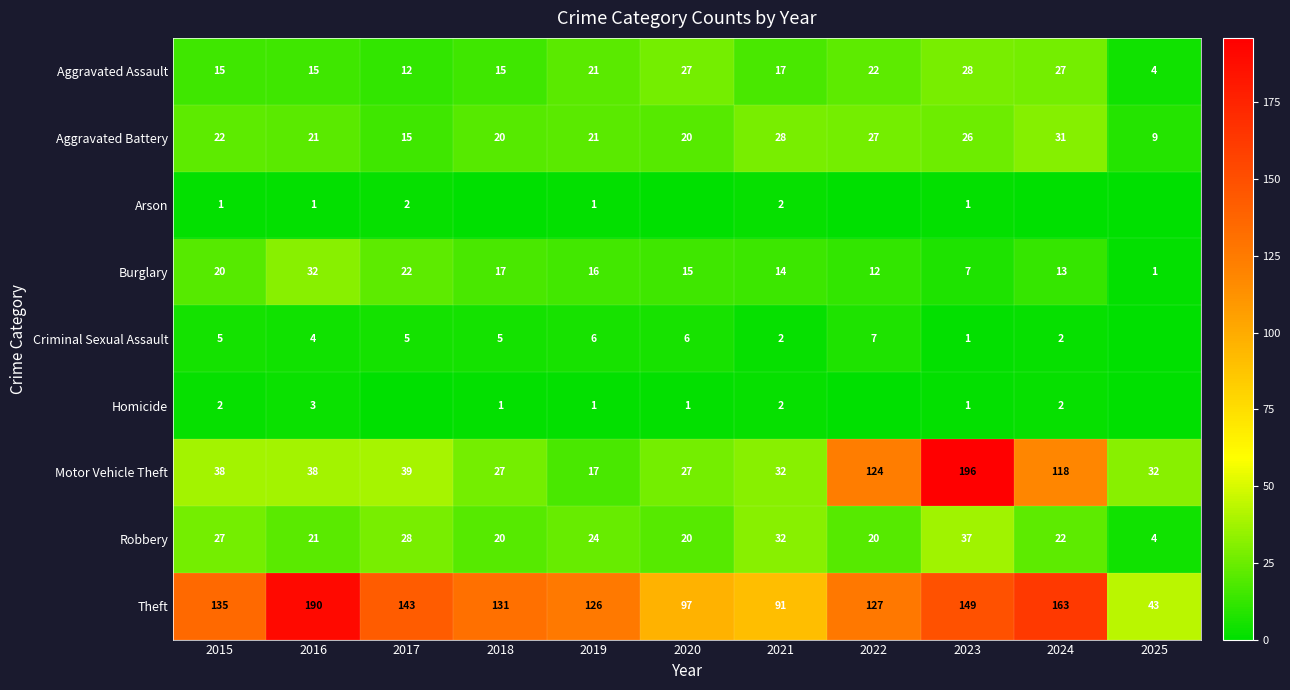

Is it true that Robbery equals 4 at 2025?

True